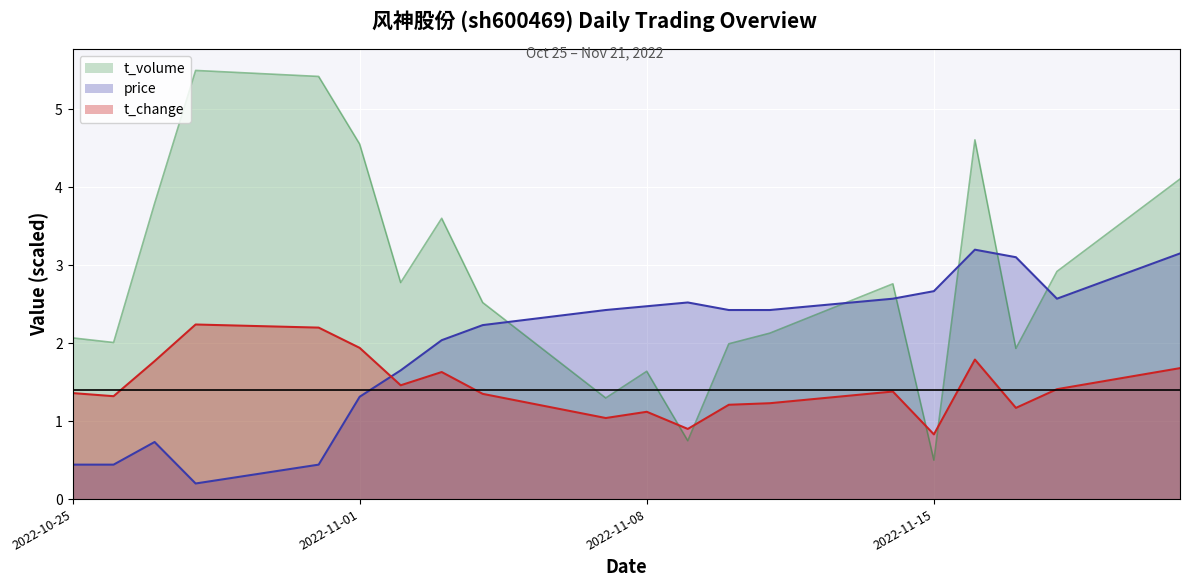

How many intersections are there between t_change and price?

1